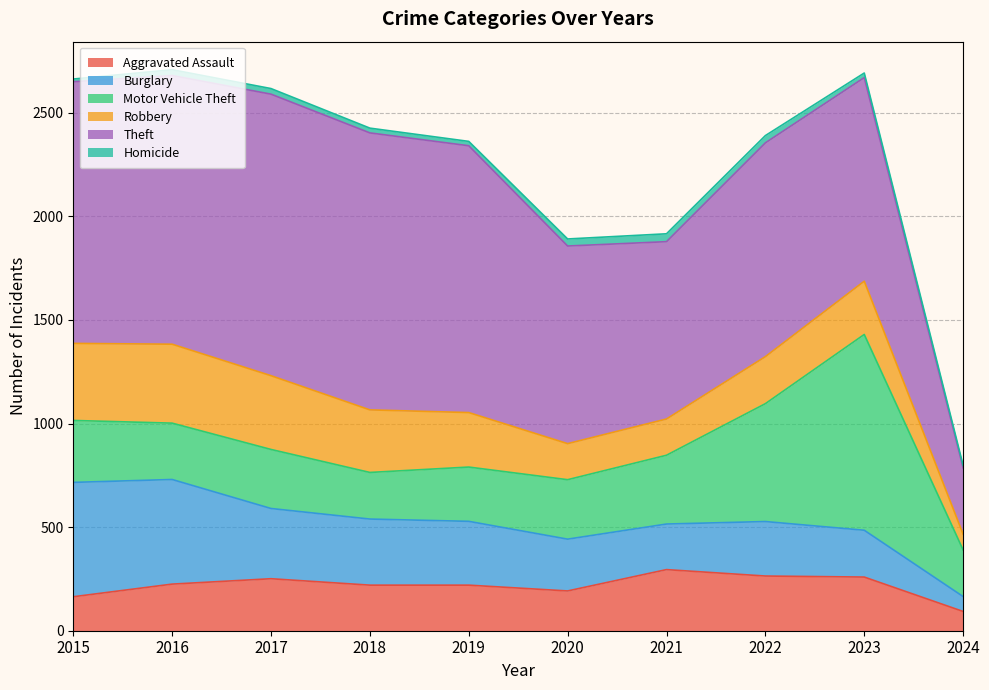

What is the difference between the Robbery values at 2024 and 2018?

226